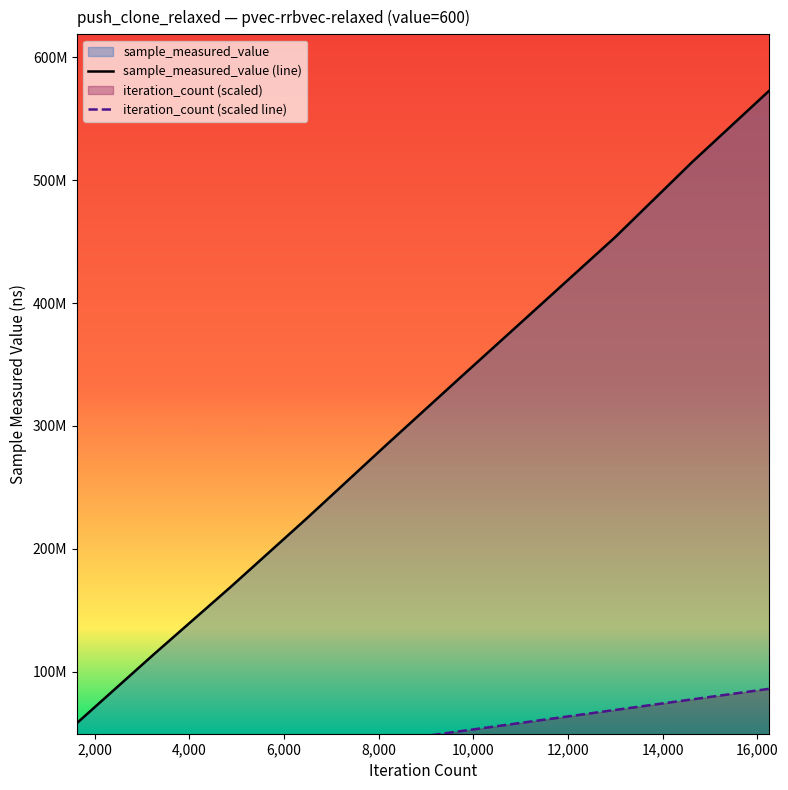

Reading right to left, list all the values displayed in this chart.

sample_measured_value (line): 573009261.0	514987276.0	453883476.0	397064358.0	340338921.0	283294877.0	225452379.0	169000342.0	114102986.0	58076222.0
iteration_count (scaled line): 85951389.1	77356250.2	68761111.3	60165972.4	51570833.5	42975694.6	34380555.7	25785416.7	17190277.8	8595138.9